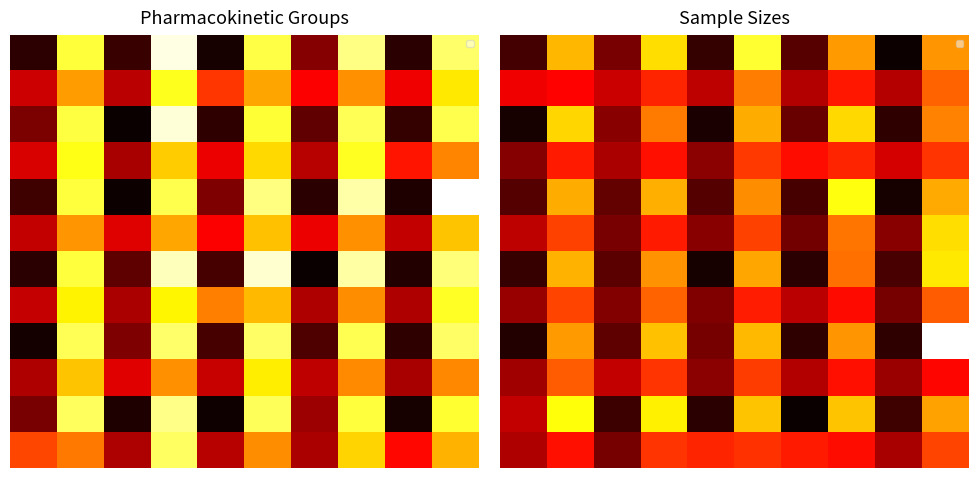

Count the number of categories in the chart.

10